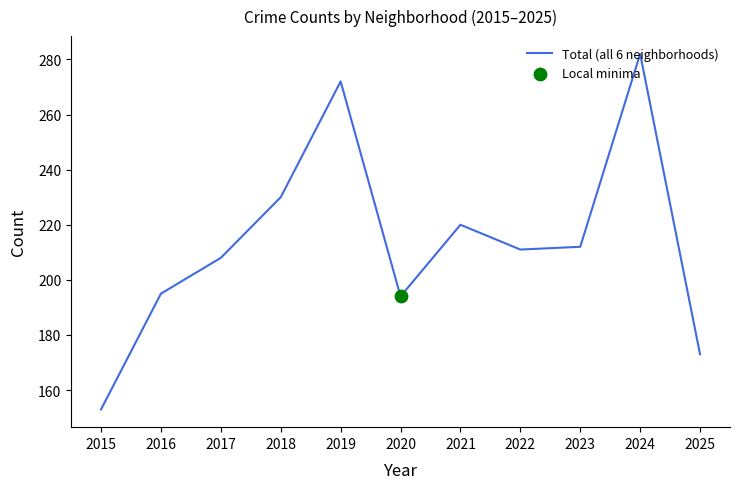

Approximately how many times larger is the value at 2024 compared to 2025?

1.6